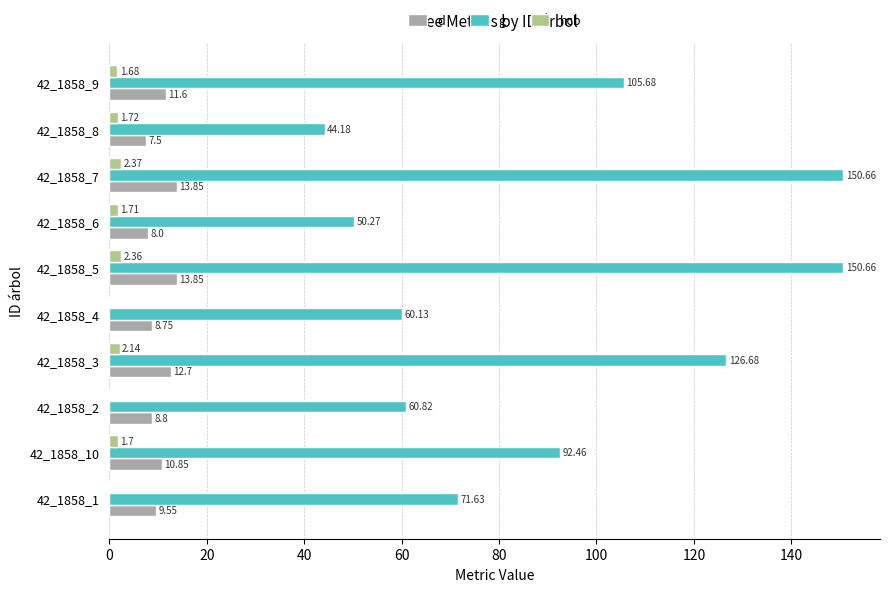

What is the sum of all d values?

105.5